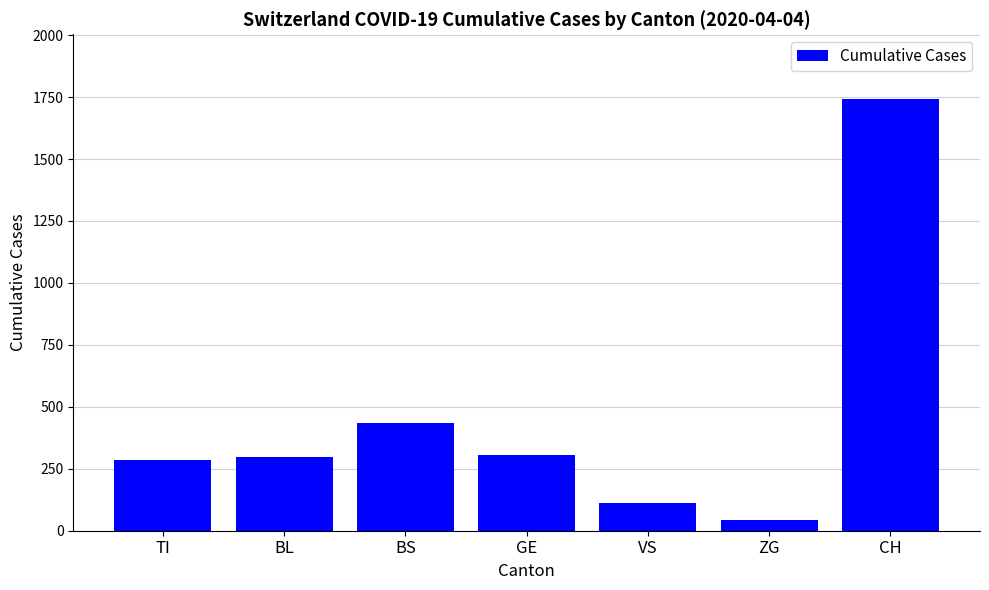

Between ZG and CH, which is larger?

CH